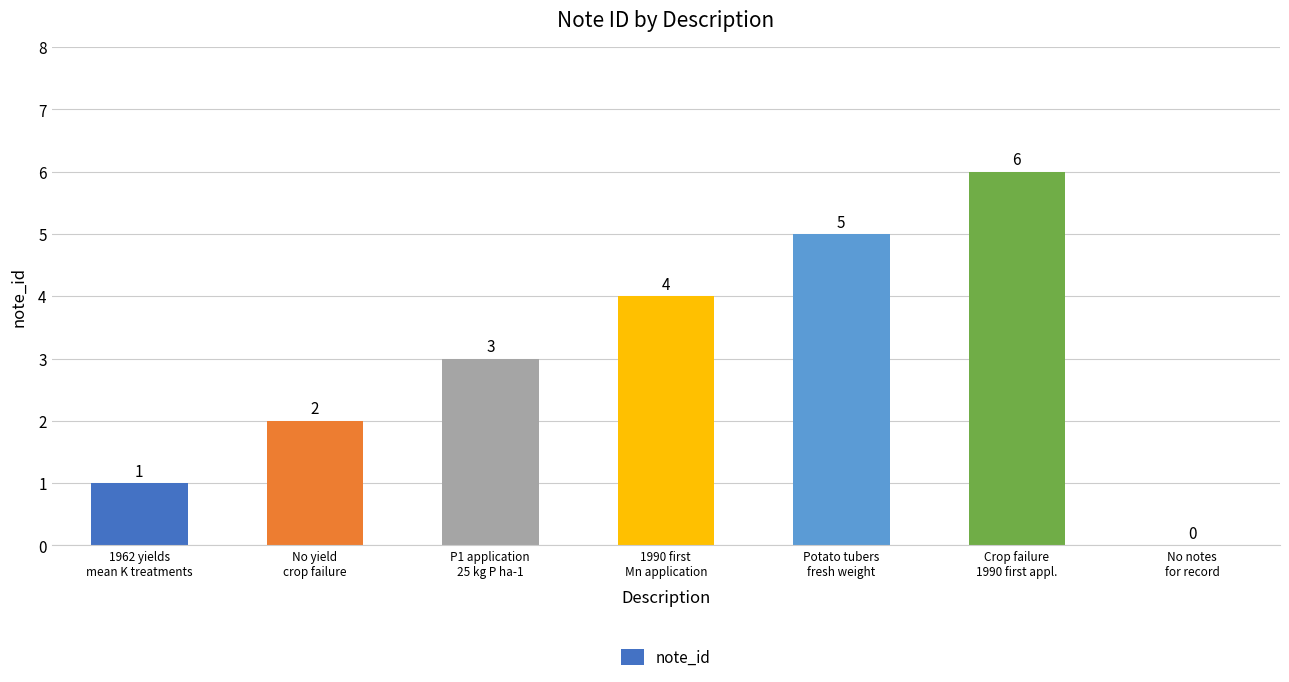

Reading left to right, what are all the values shown in this chart?

1	2	3	4	5	6	0